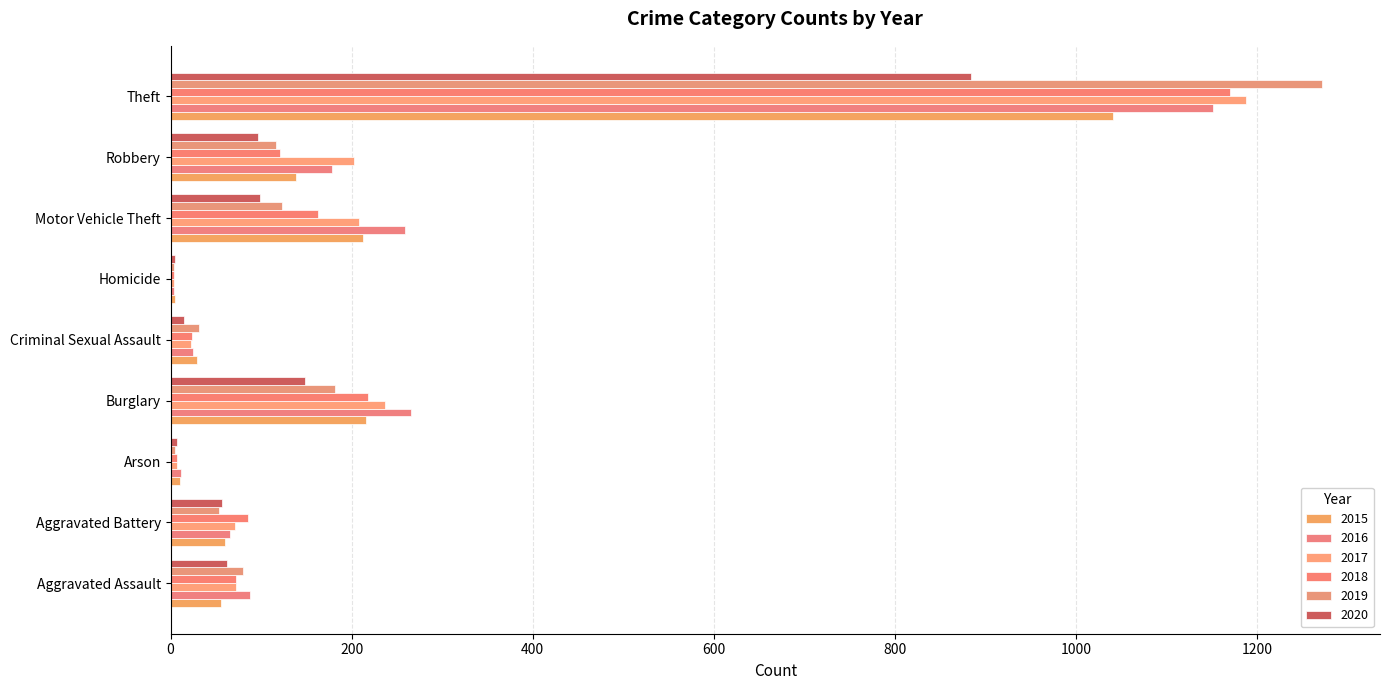

What is the maximum value shown in the chart?

1272